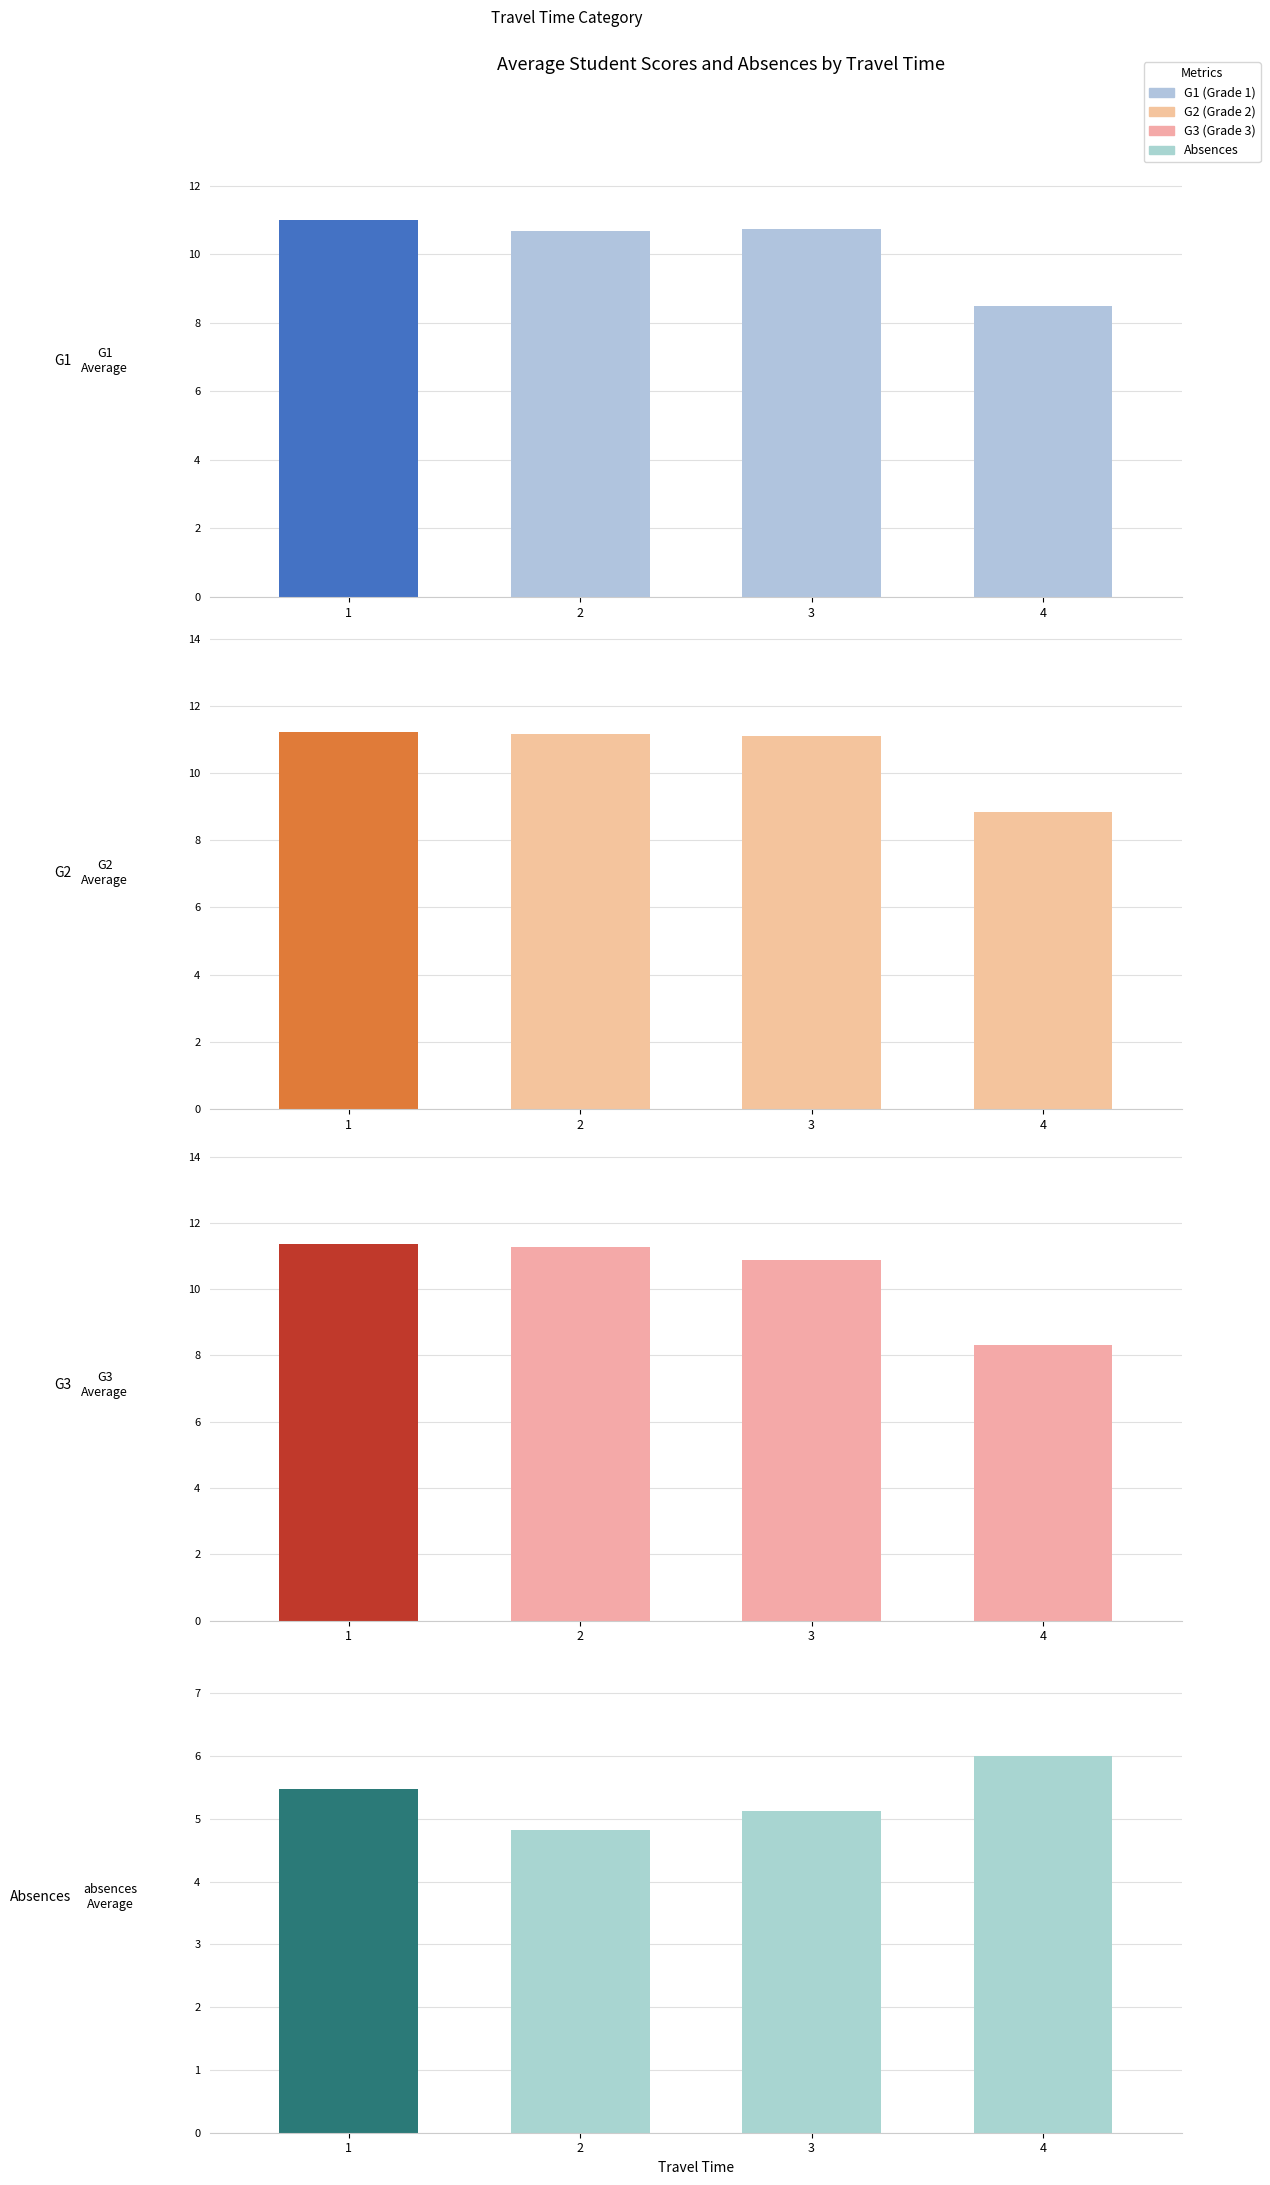

Reading left to right, transcribe all the data shown in this chart.

G1: 11.0	10.7	10.8	8.5
G2: 11.2	11.2	11.1	8.8
G3: 11.4	11.3	10.9	8.3
absences: 5.5	4.8	5.1	6.0